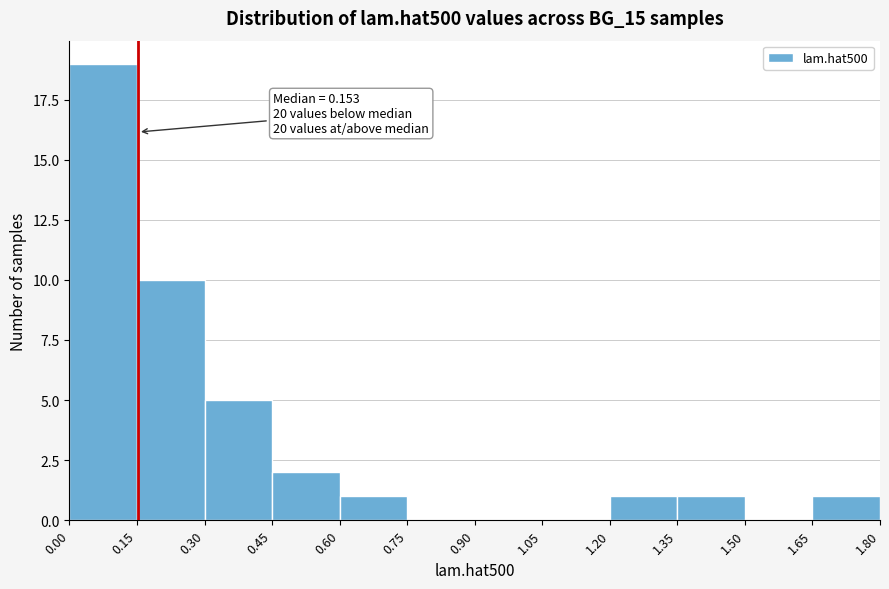

Over which range of the x-axis is the bar tallest?

0.00 to 0.15